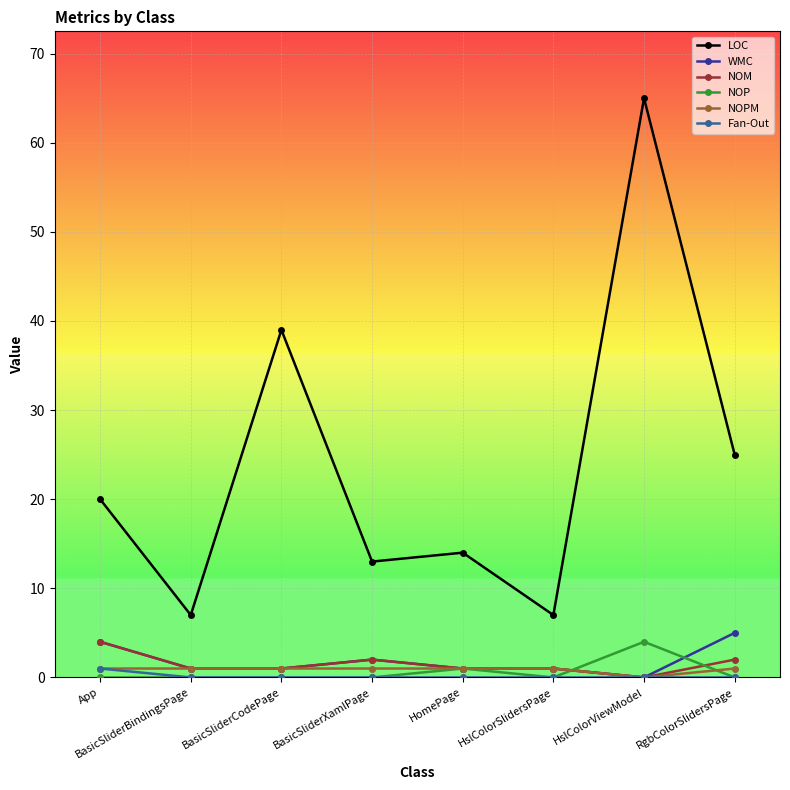

What are all the series names shown in the legend?

LOC, WMC, NOM, NOP, NOPM, Fan-Out